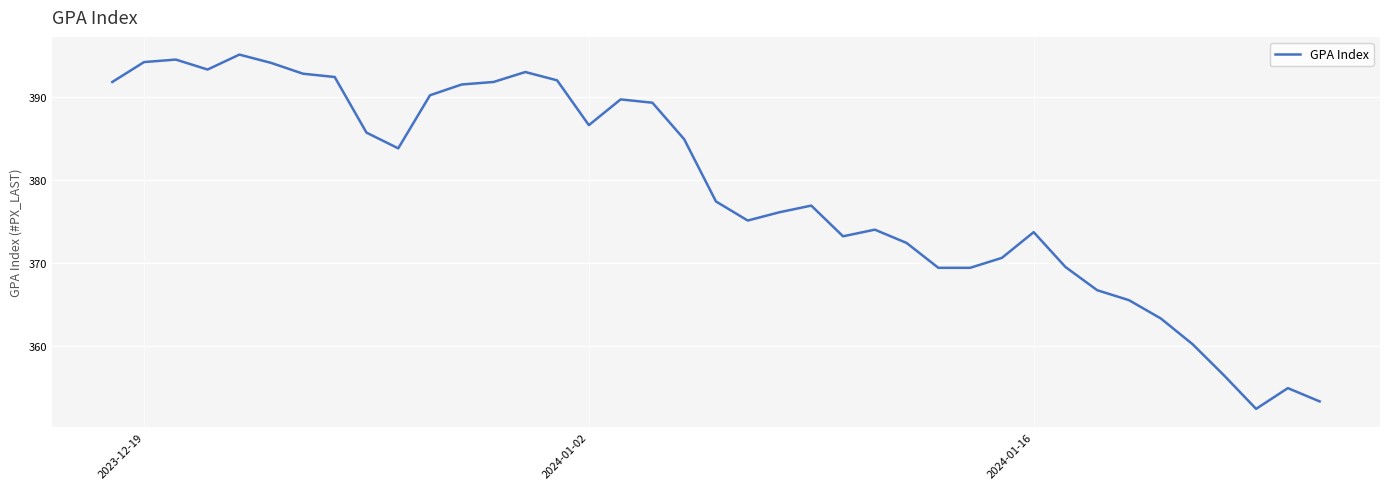

What is the maximum value shown in the chart?

395.1